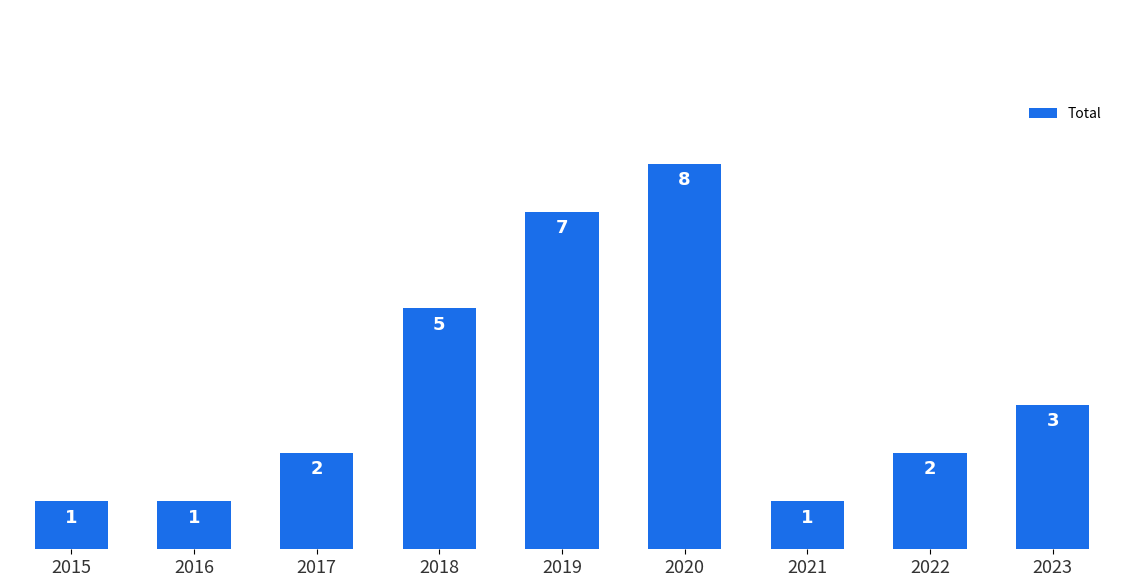

What is the difference between the values at 2015 and 2020?

7